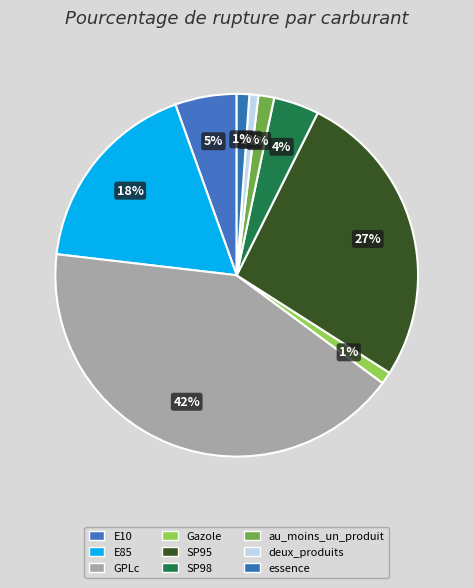

To the nearest percent, what is the difference between the largest and smallest slice percentages?

41%